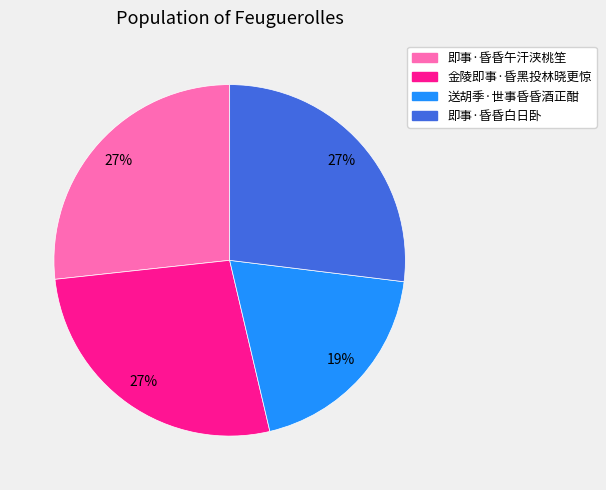

What is the ratio of the value at 即事·昏昏白日卧 to the value at 金陵即事·昏黑投林晓更惊?

1.0